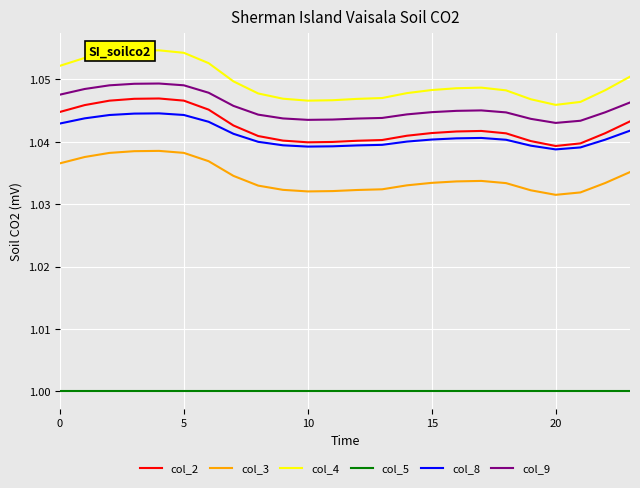

How many lines are shown in the chart?

6